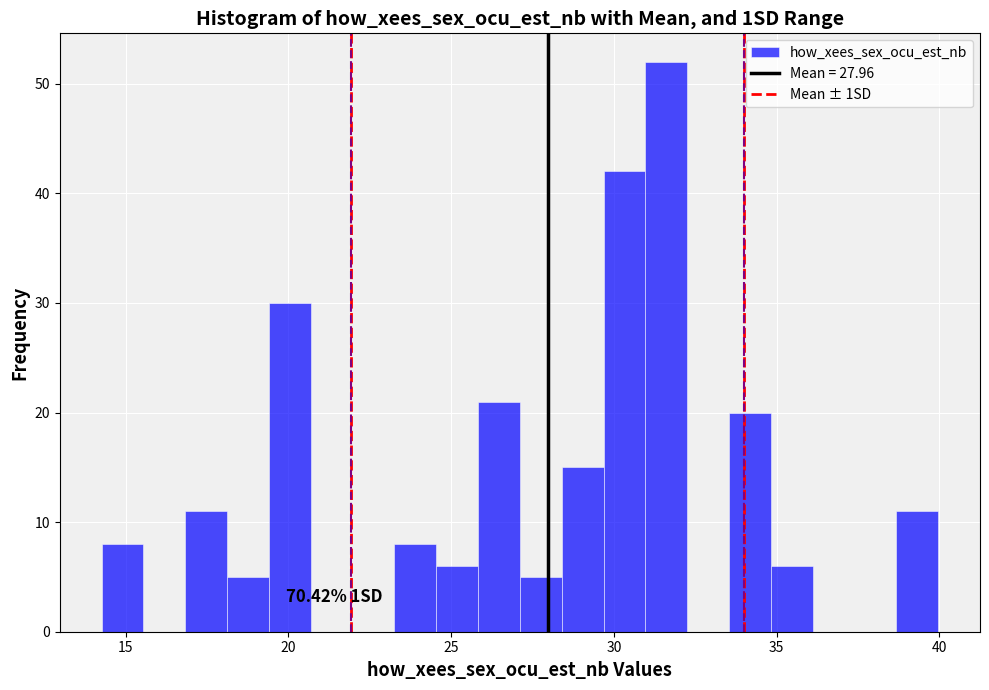

Read against the x-axis, roughly where is the centre of the tallest bar?

31.5